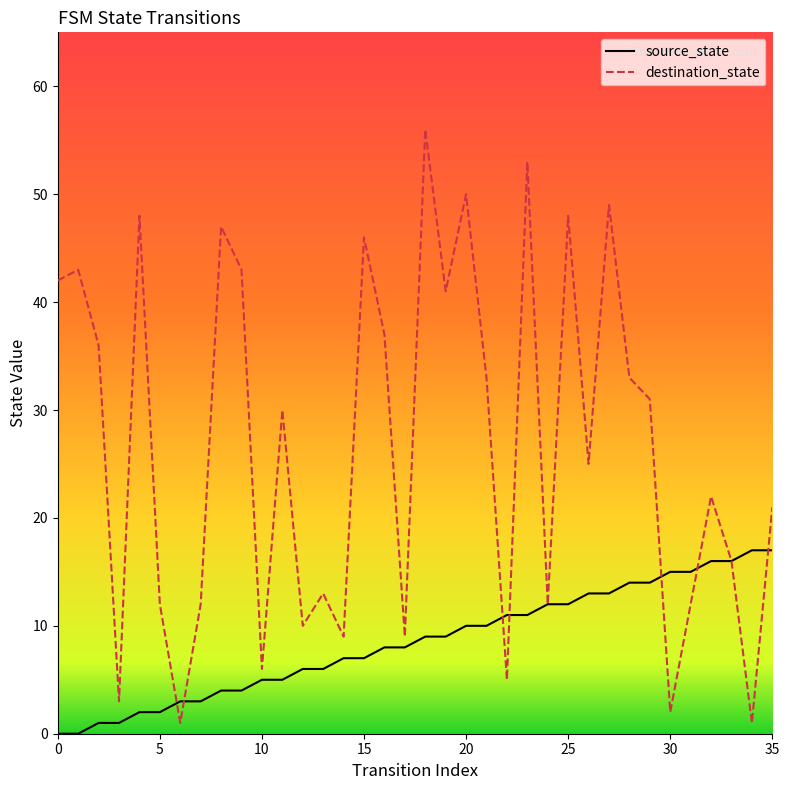

How many lines are shown in the chart?

2